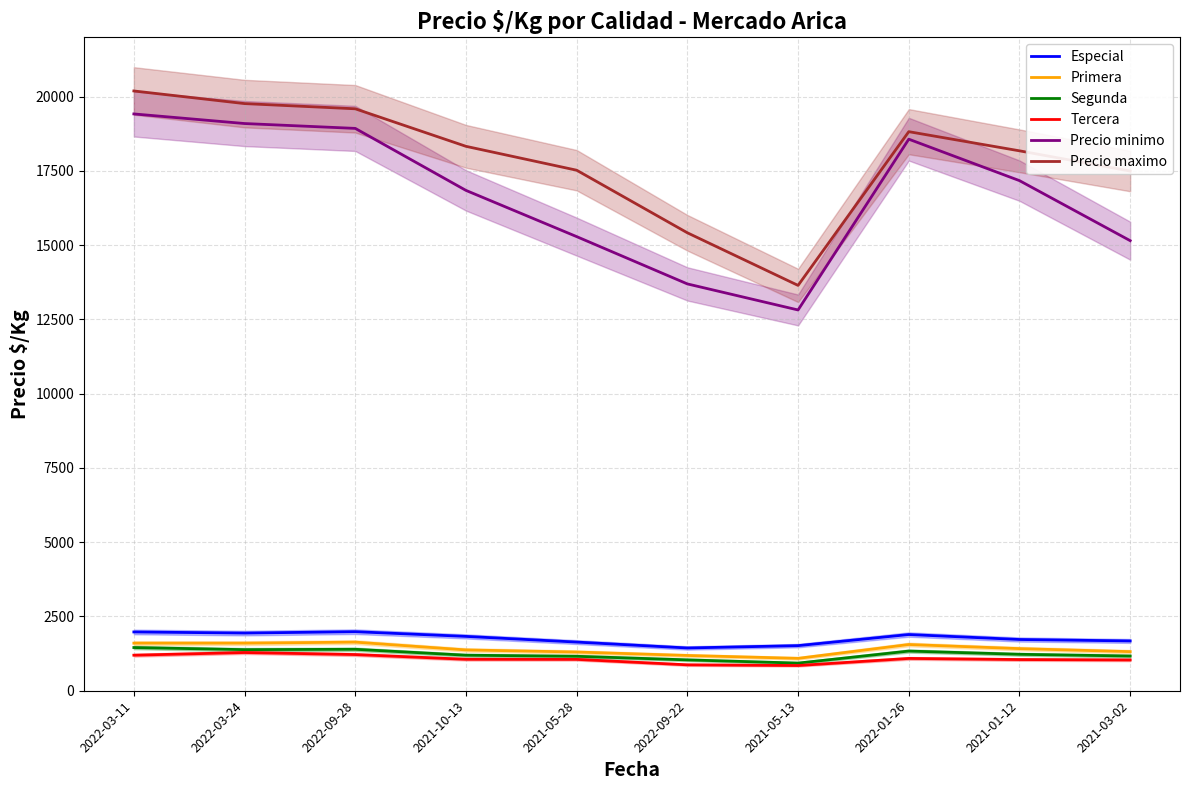

What is the label of the 2nd point from the right?

2021-01-12